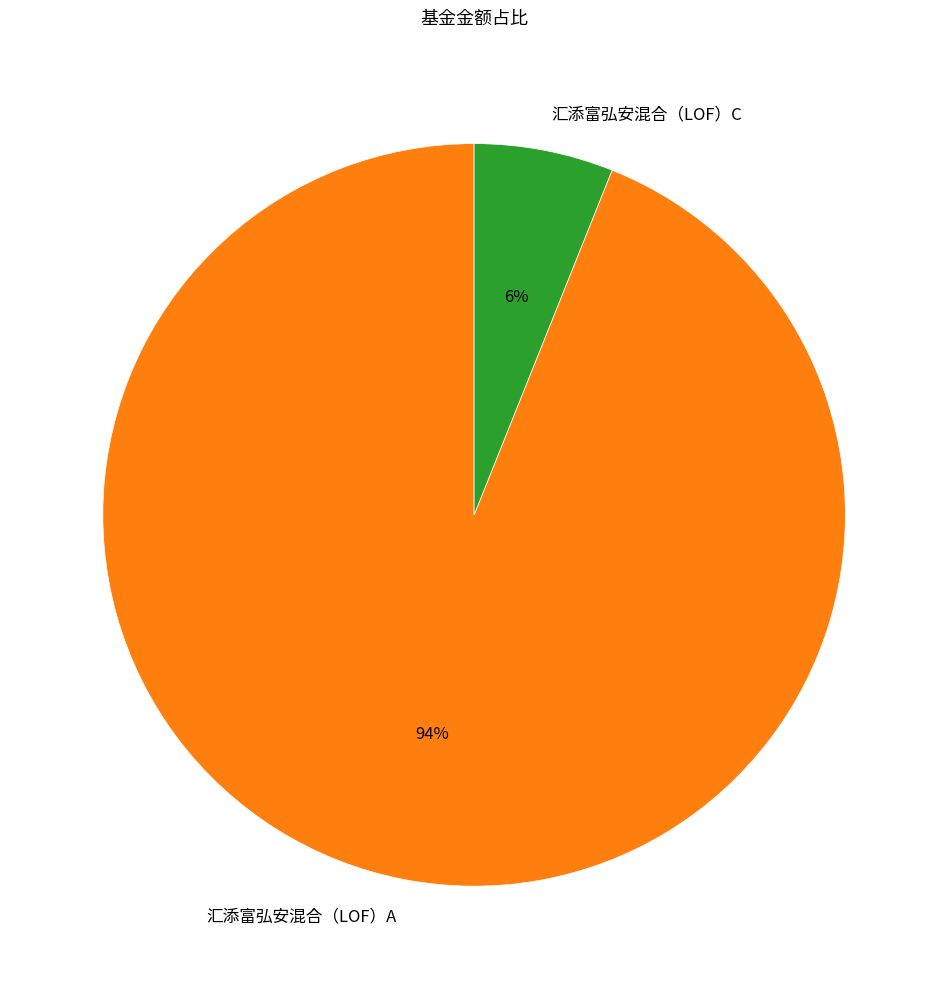

Rank the categories by value from highest to lowest.

汇添富弘安混合（LOF）A, 汇添富弘安混合（LOF）C